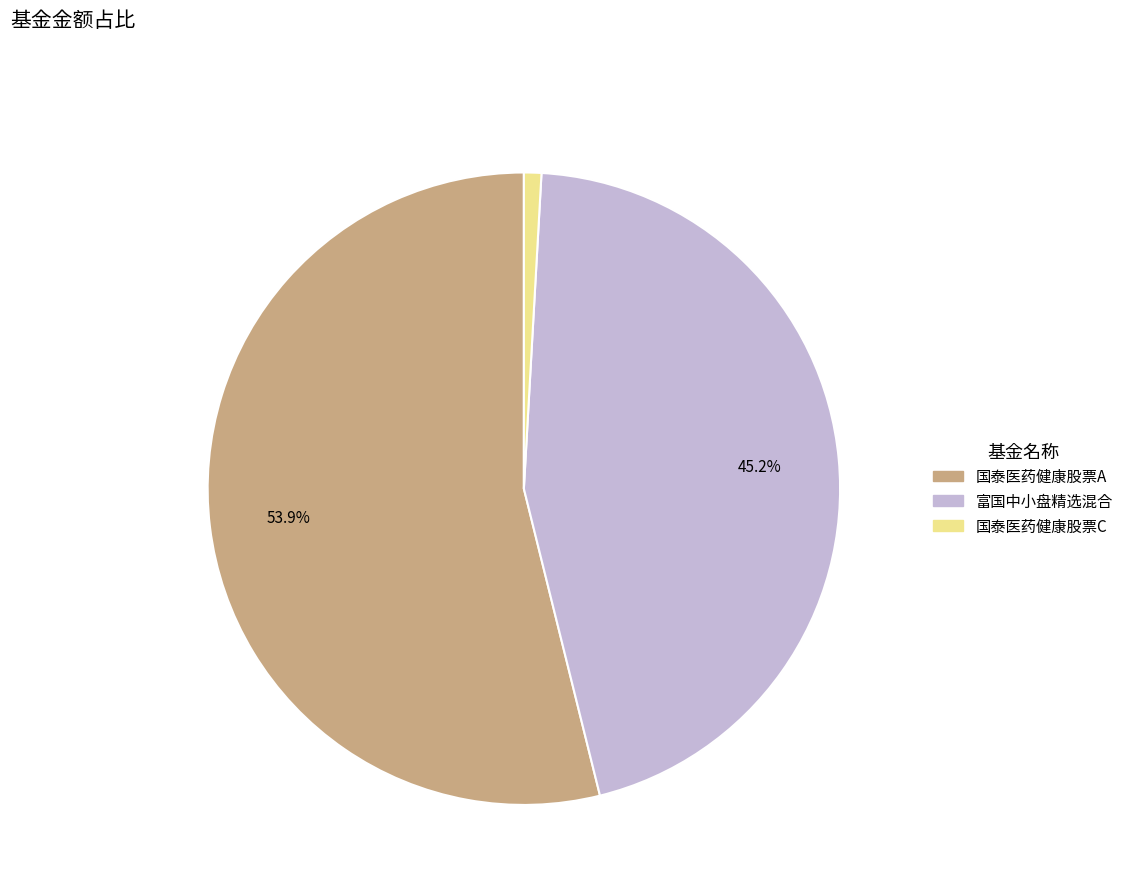

What is the smallest slice in the pie chart?

国泰医药健康股票C